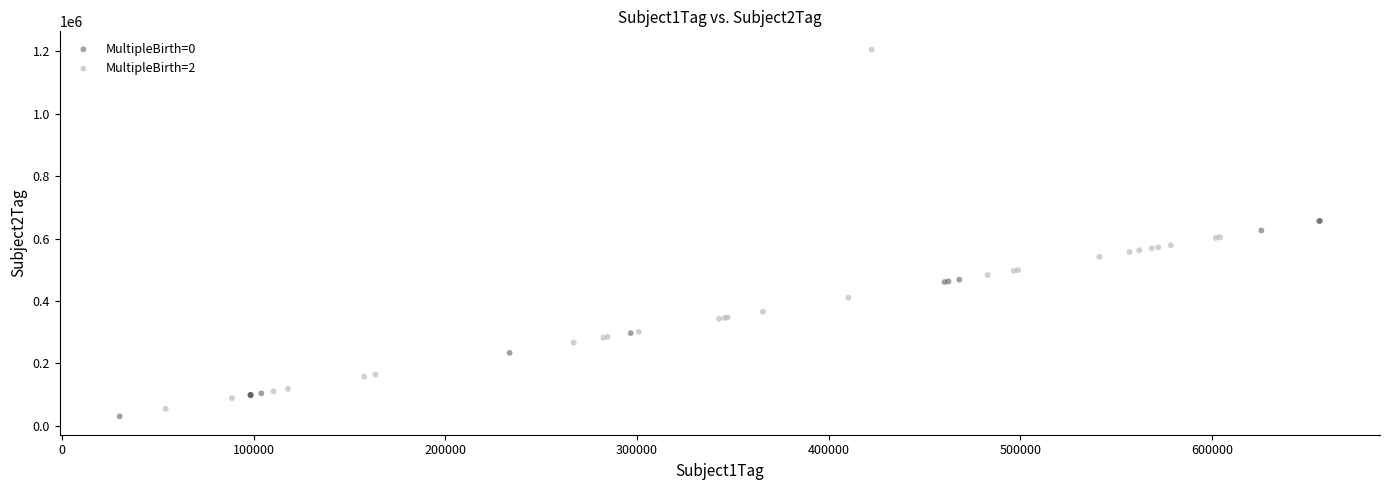

What are all the series names shown in the legend?

MultipleBirth=0, MultipleBirth=2